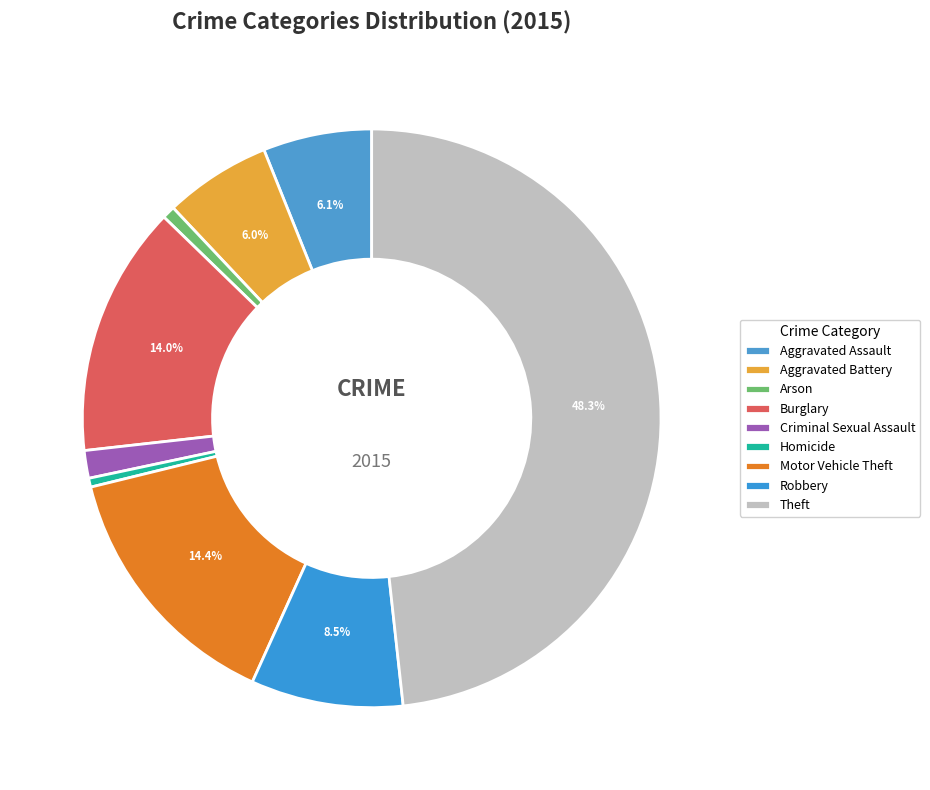

To the nearest percent, what percentage of the pie is Aggravated Battery?

6%